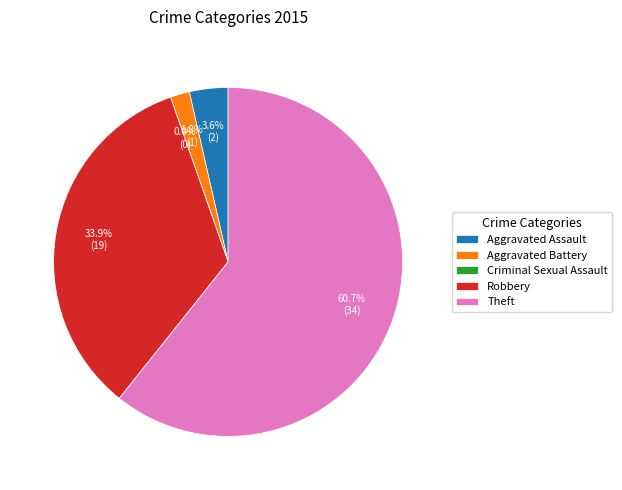

Count the number of slices in the pie.

5